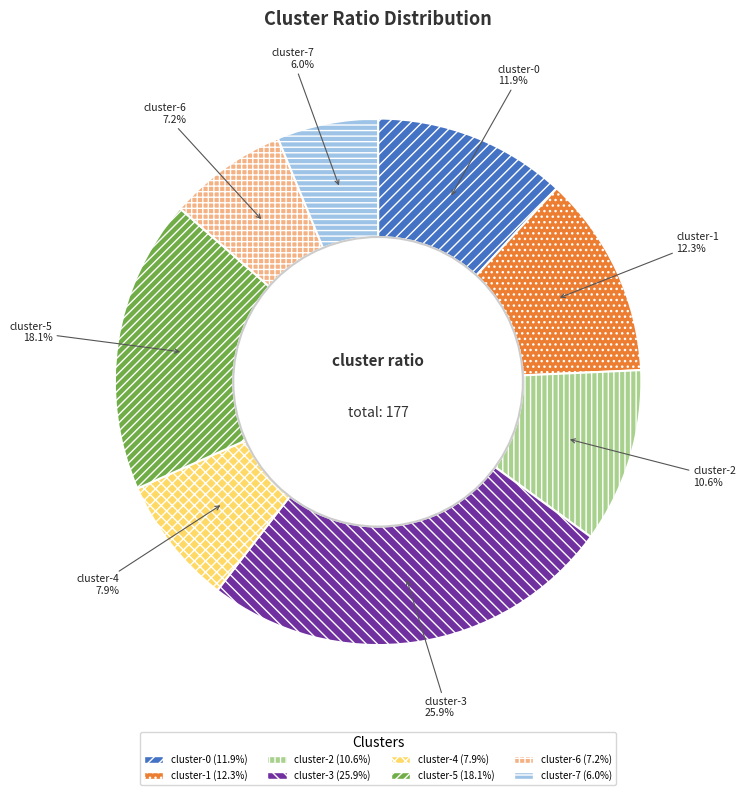

Is it true that cluster-2 is 23% of the pie?

False